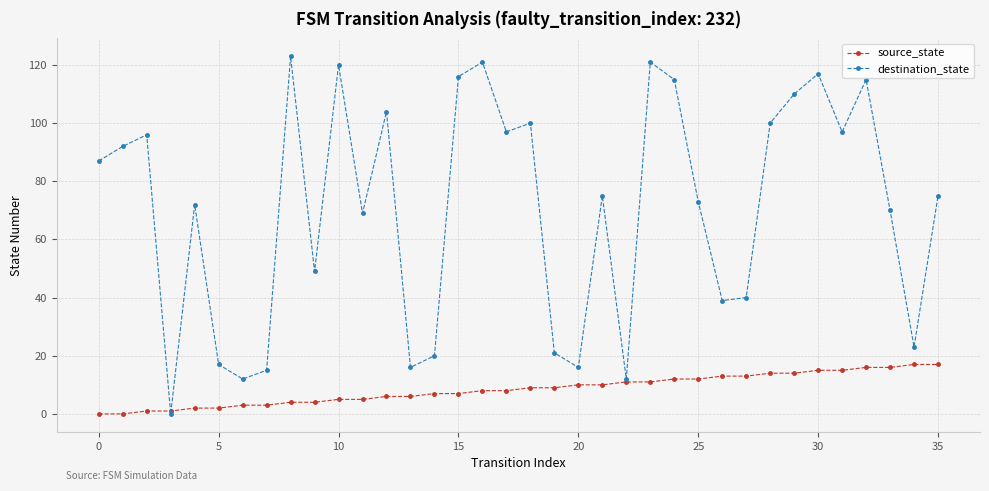

How many lines are shown in the chart?

2